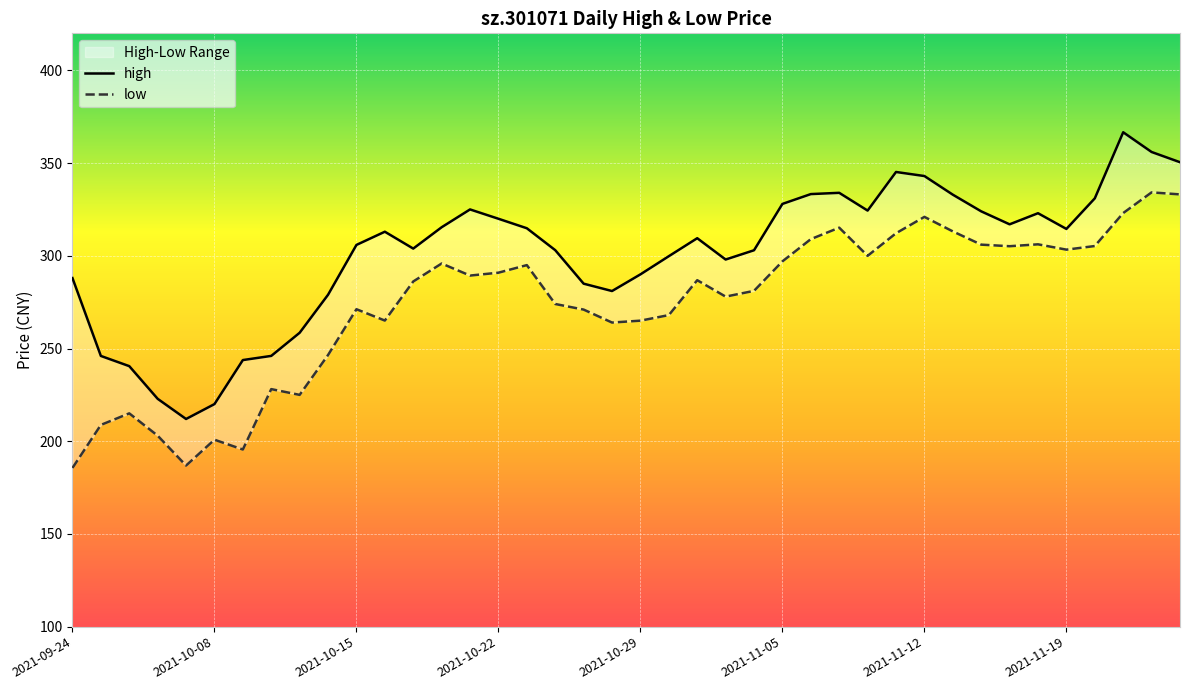

True or false: high and low cross at least once.

False